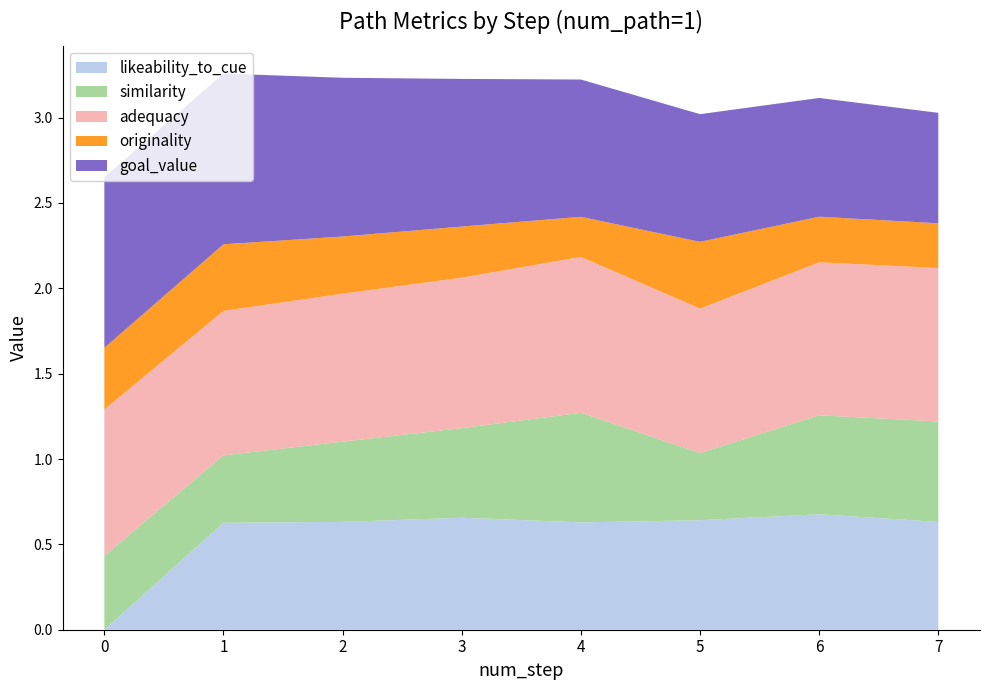

Reading right to left, list all the values displayed in this chart.

likeability_to_cue: 7=0.6	6=0.7	5=0.6	4=0.6	3=0.7	2=0.6	1=0.6	0=0.0
similarity: 7=0.6	6=0.6	5=0.4	4=0.6	3=0.5	2=0.5	1=0.4	0=0.4
adequacy: 7=0.9	6=0.9	5=0.8	4=0.9	3=0.9	2=0.9	1=0.8	0=0.9
originality: 7=0.3	6=0.3	5=0.4	4=0.2	3=0.3	2=0.3	1=0.4	0=0.4
goal_value: 7=0.6	6=0.7	5=0.7	4=0.8	3=0.9	2=0.9	1=1.0	0=1.0